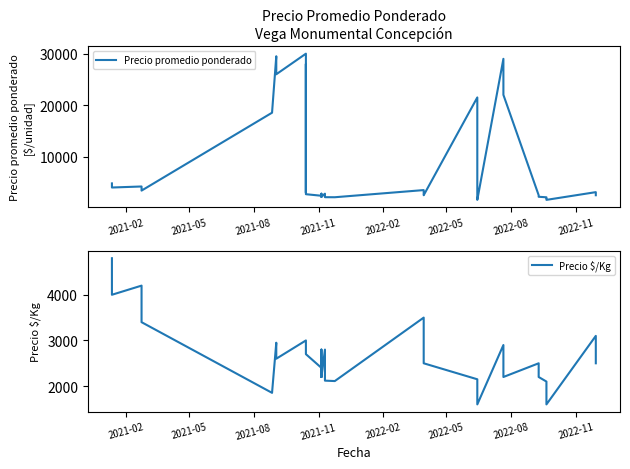

How many values in the Precio promedio ponderado series exceed 2800?

19